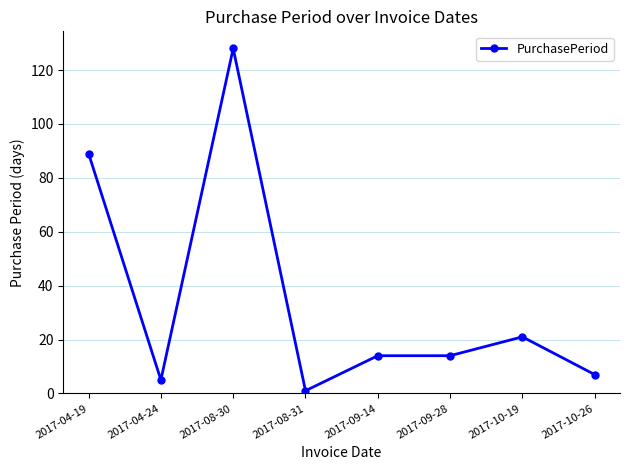

What is the difference between the values at 2017-08-31 and 2017-10-19?

20